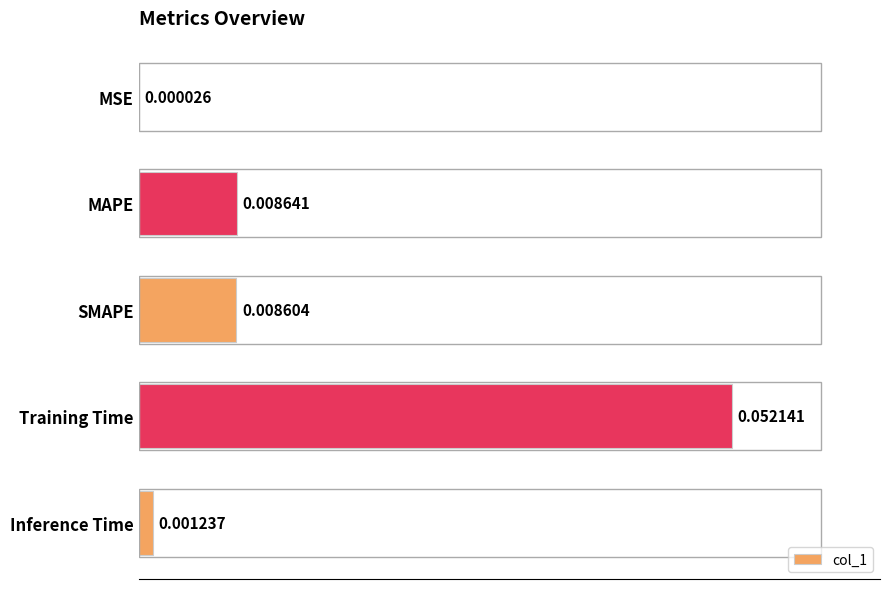

Which label corresponds to the largest value in the chart?

Training Time